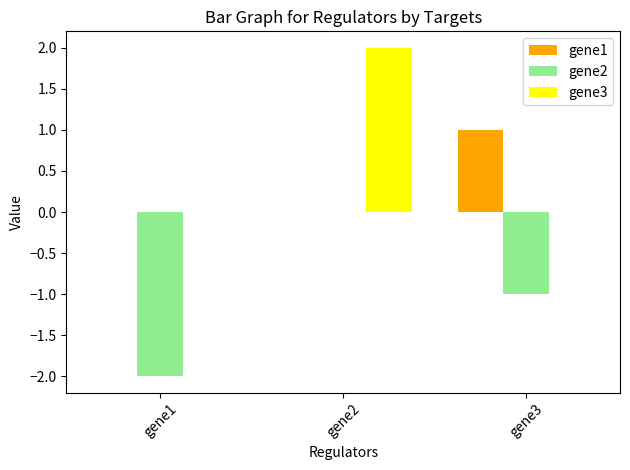

Is the value of gene1 at gene1 greater than the value of gene2 at gene3?

Yes